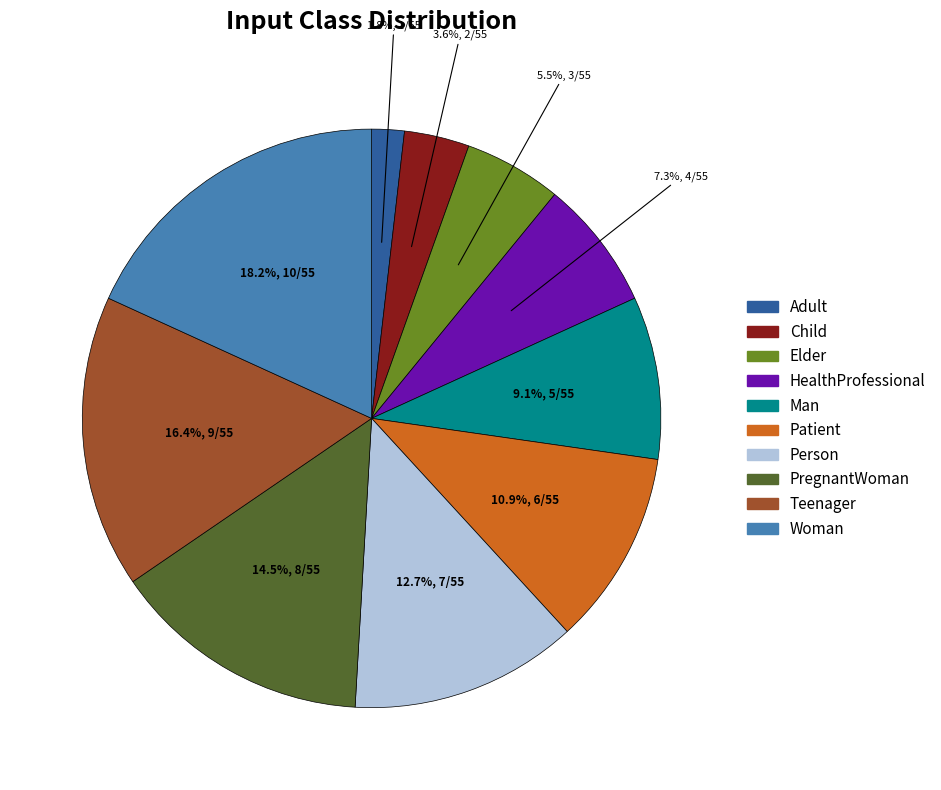

To the nearest percent, what is the difference between the Woman and Teenager slice percentages?

2%